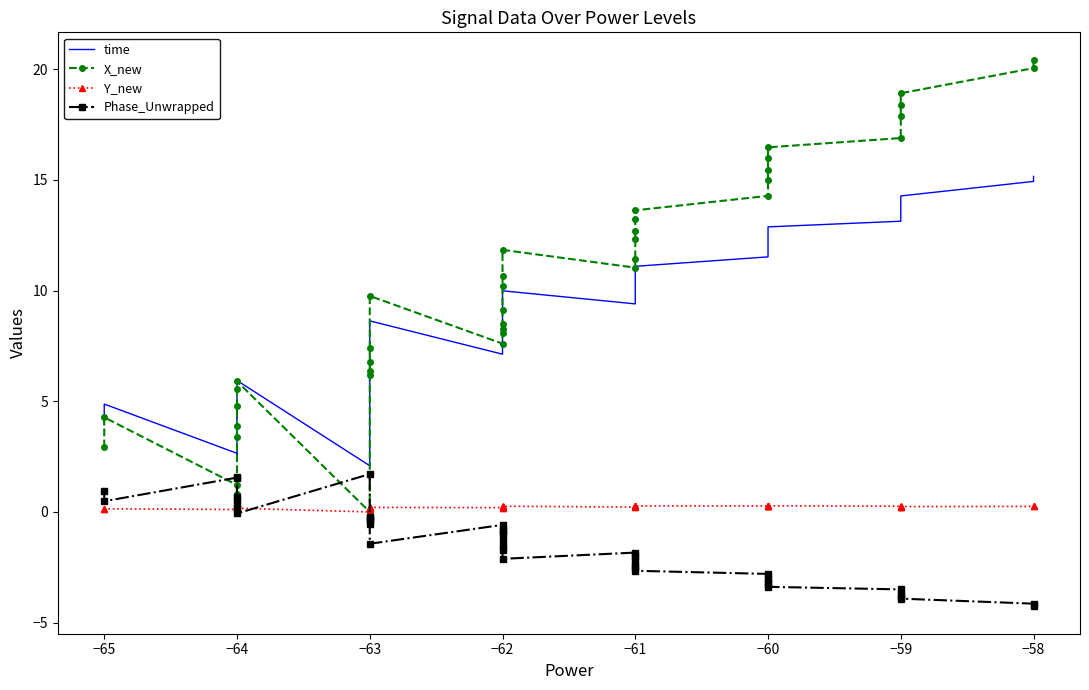

Is it true that Y_new equals 0.2 at −64?

False